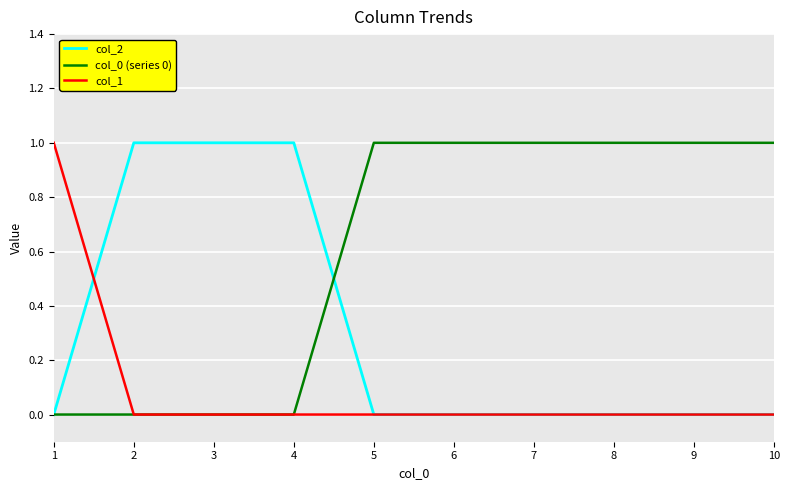

List the series in order of their overall mean, highest first.

col_0 (series 0), col_2, col_1